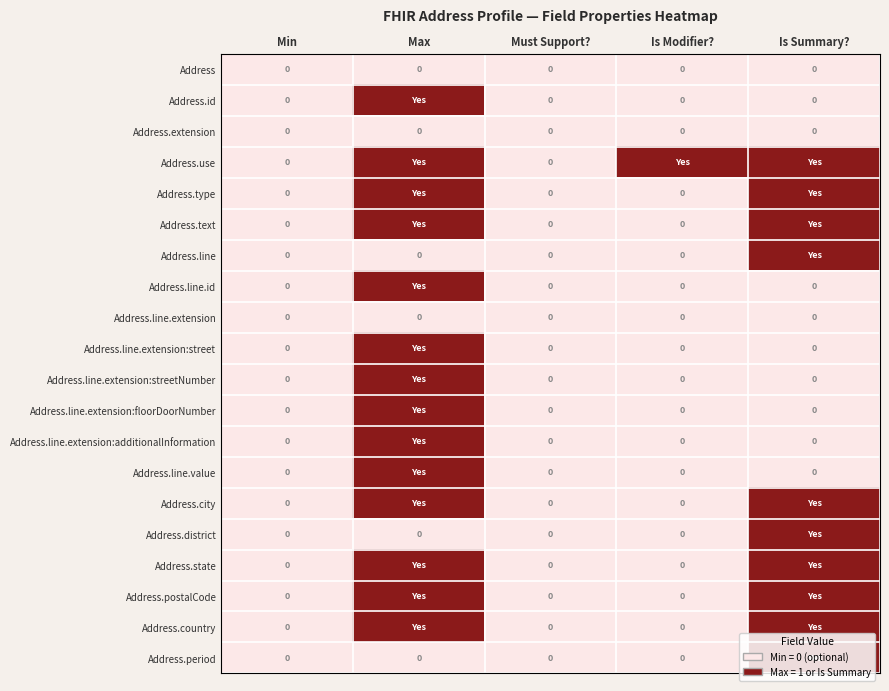

At which label does Address.district reach its peak?

Is Summary?